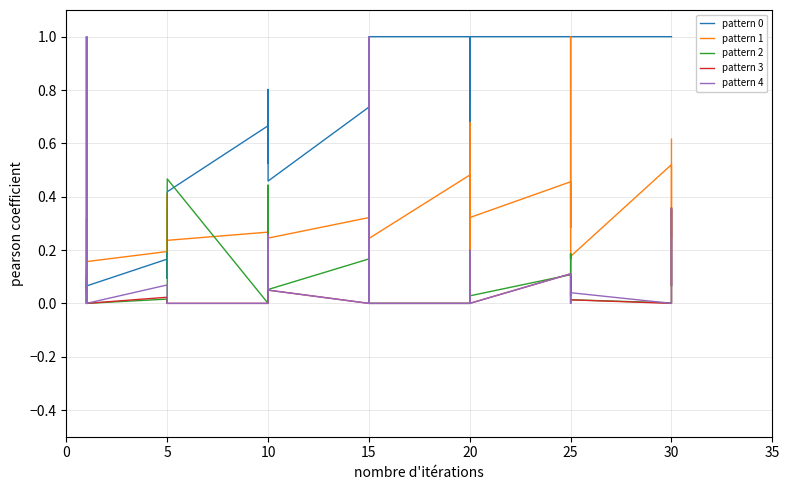

Which series has the largest range (max minus min)?

pattern 2